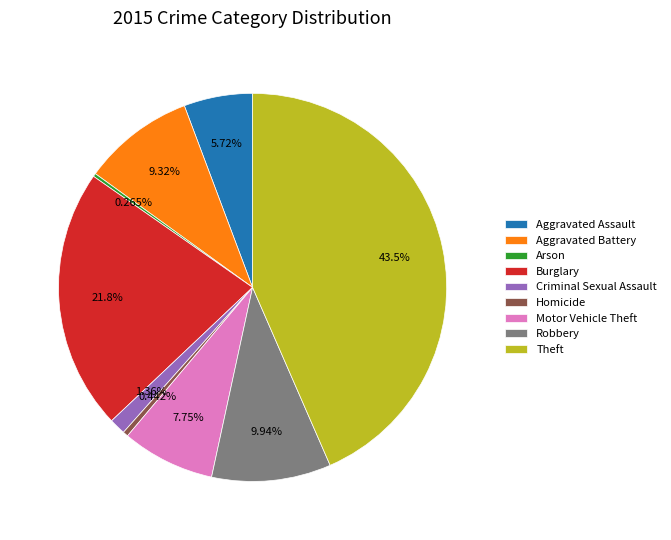

Is Criminal Sexual Assault the majority of the pie?

No